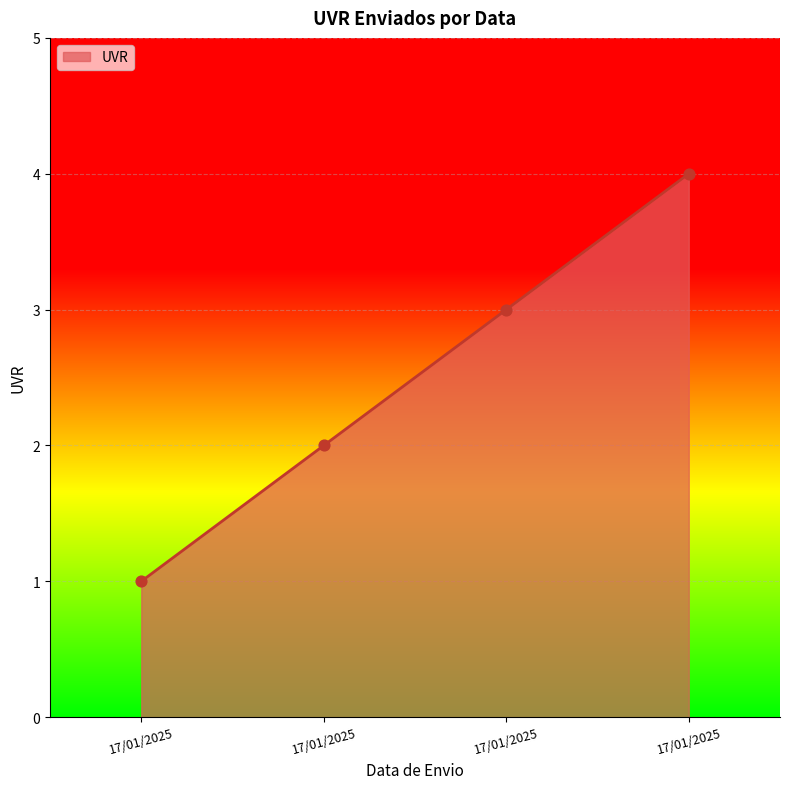

Which has a higher value, 17/01/2025 or 17/01/2025?

17/01/2025